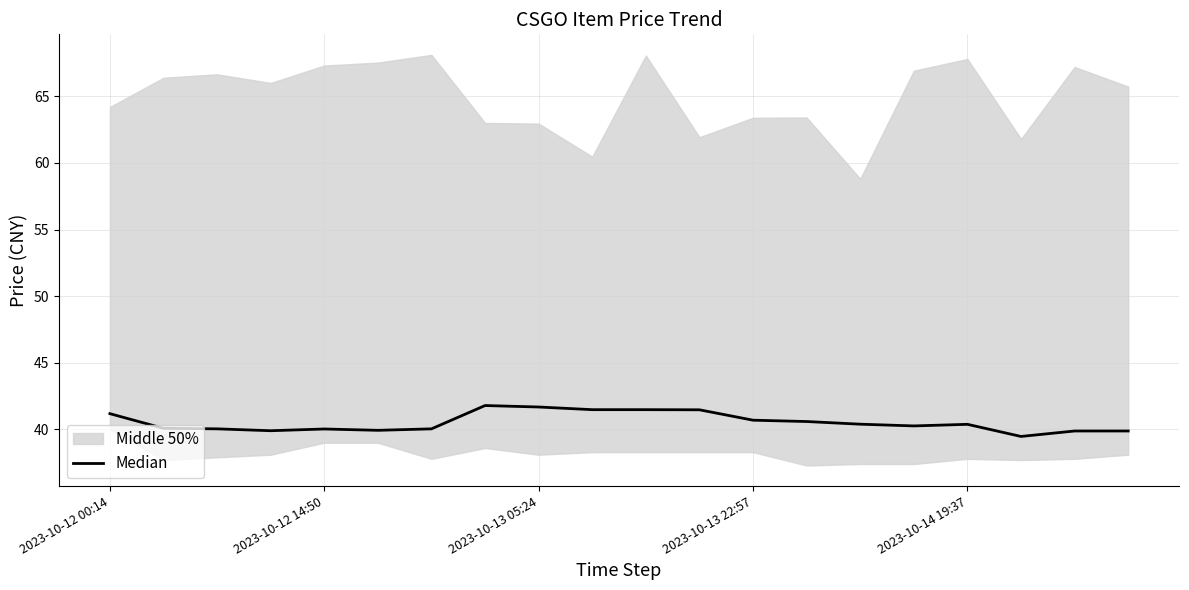

What is the sum of all values?

810.6